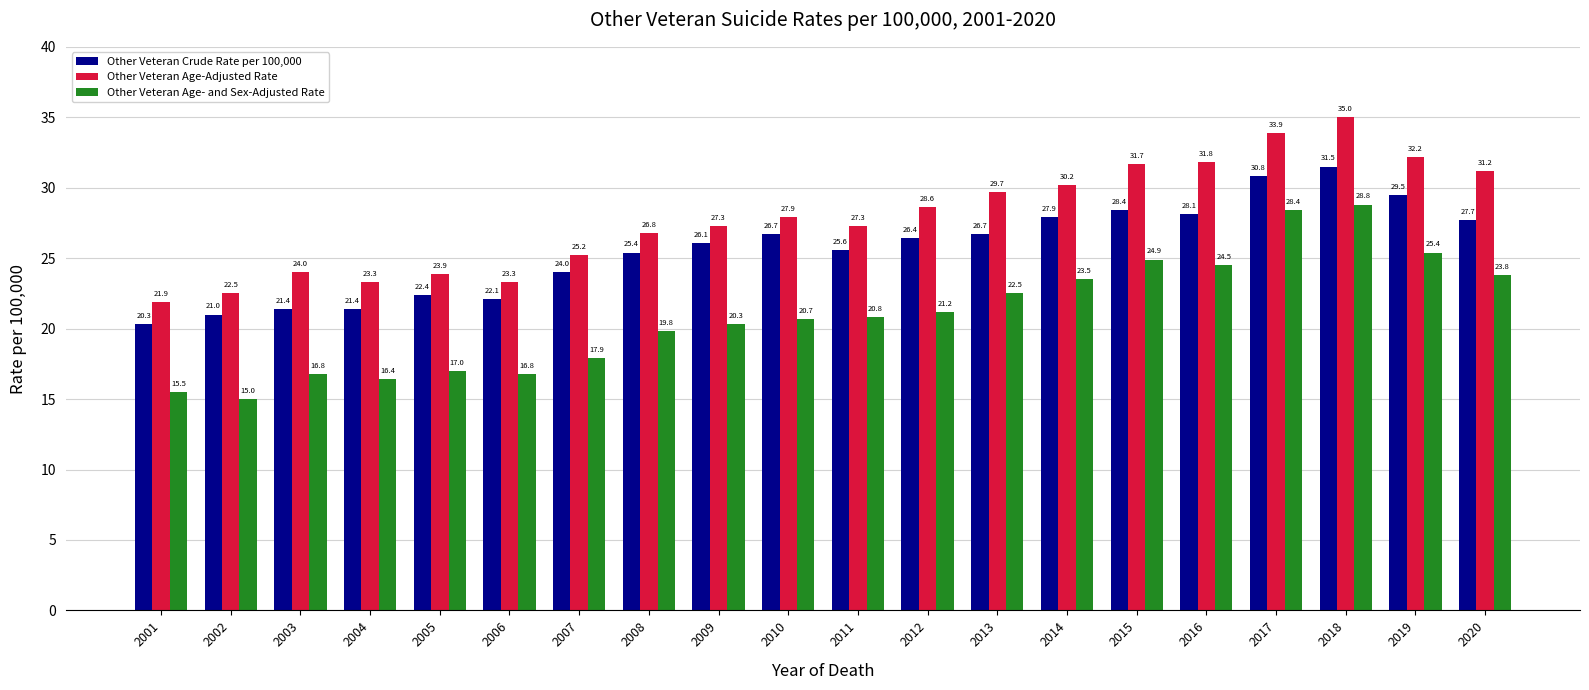

What are all the series names shown in the legend?

Other Veteran Crude Rate per 100,000, Other Veteran Age-Adjusted Rate, Other Veteran Age- and Sex-Adjusted Rate